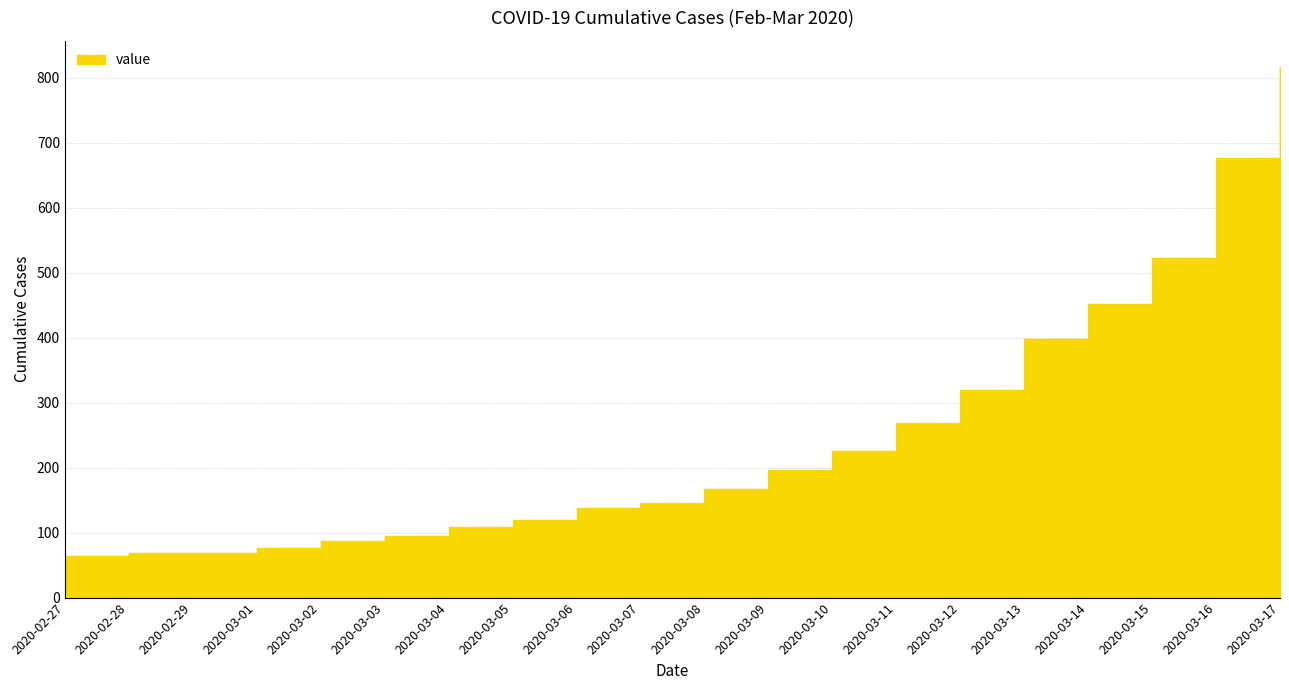

How many series are shown in this chart?

1